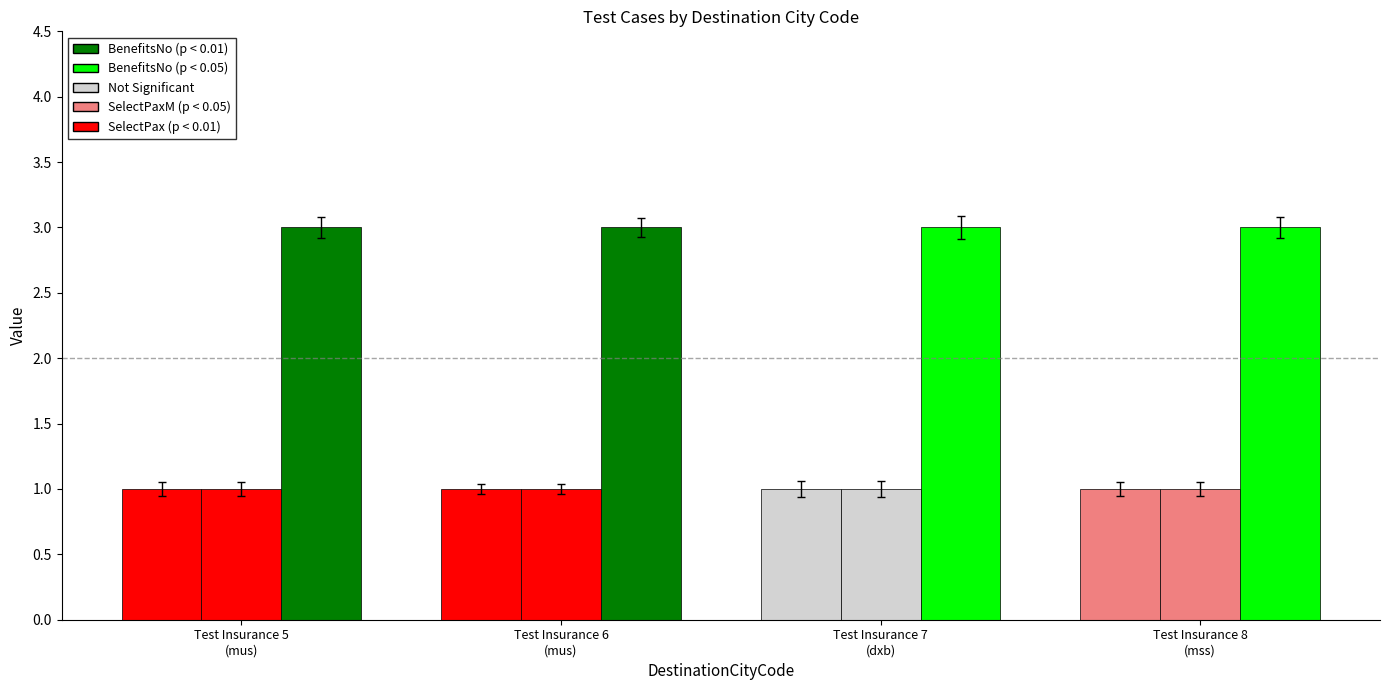

The value of SelectPaxM at Test Insurance 5
(mus) is 2. True or false?

False